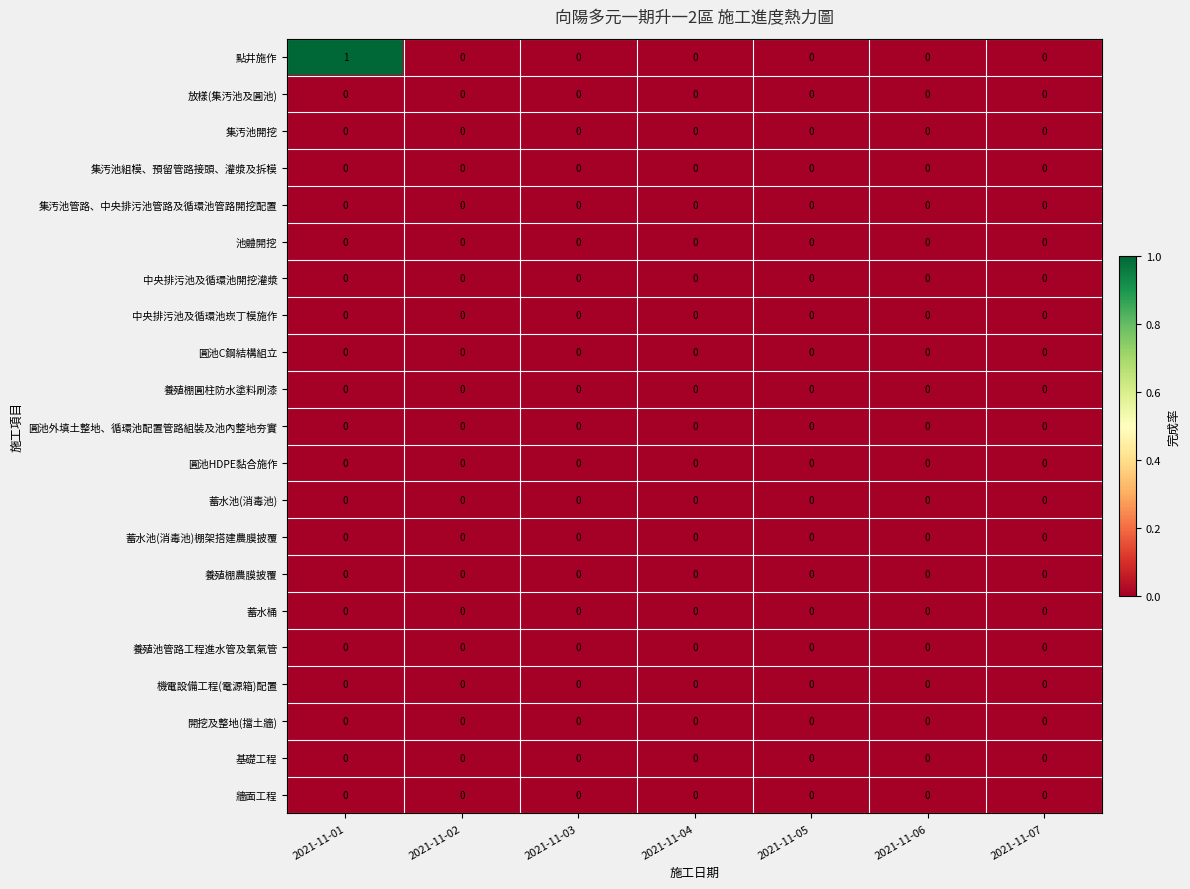

Between 2021-11-01 and 2021-11-07, which series saw the biggest shift?

點井施作